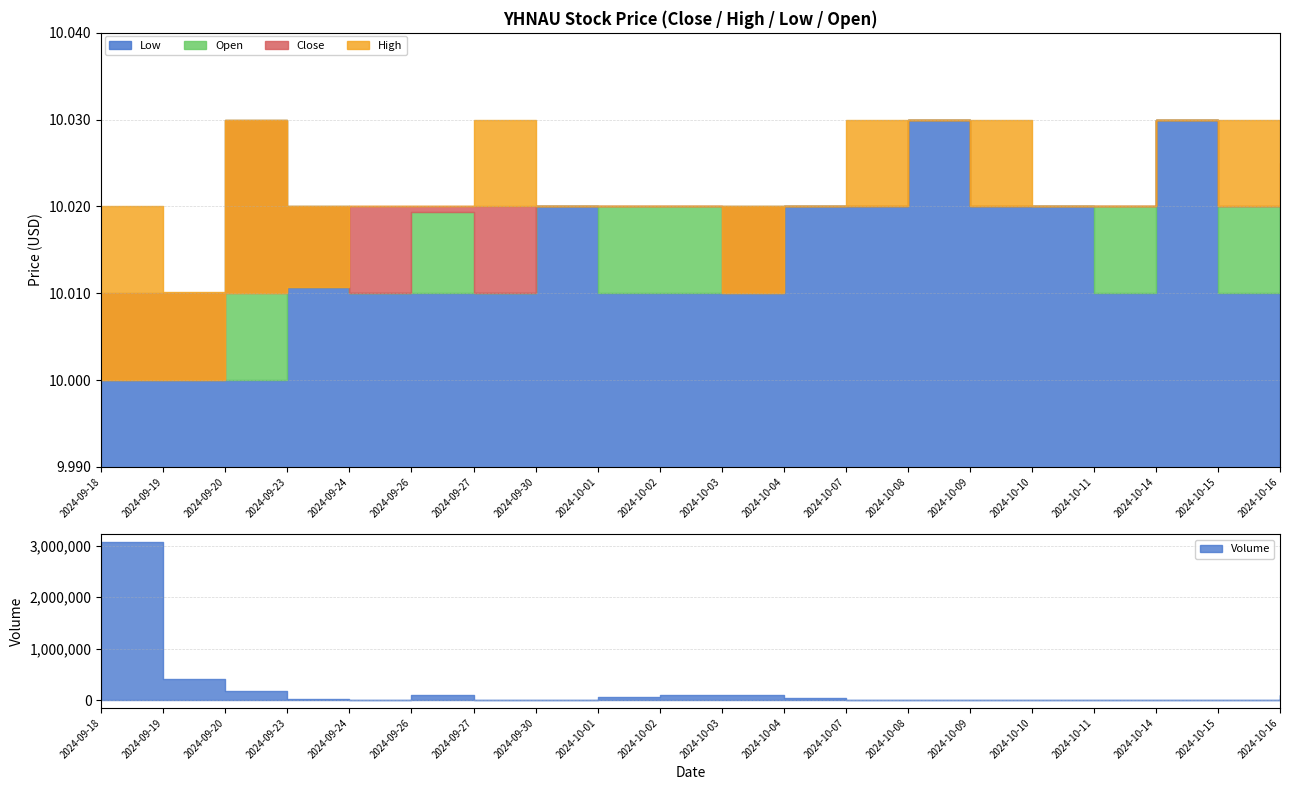

What position from the right is 2024-10-08?

7